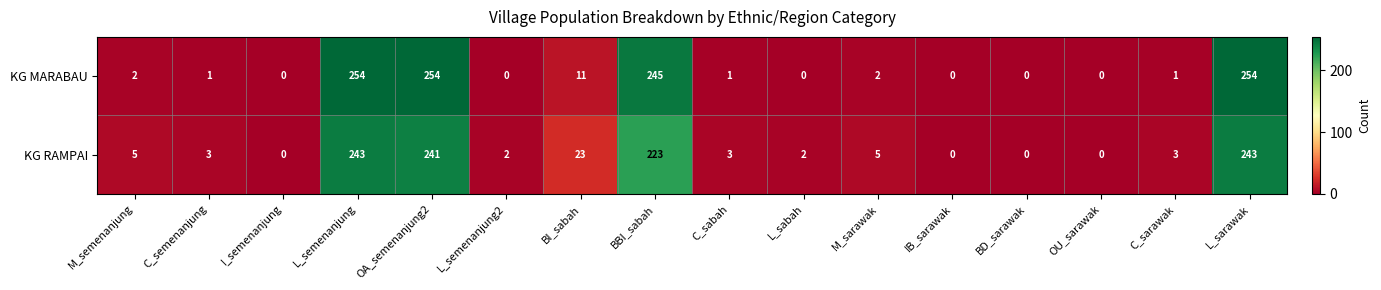

Which series changed the most between IB_sarawak and L_sarawak?

KG MARABAU